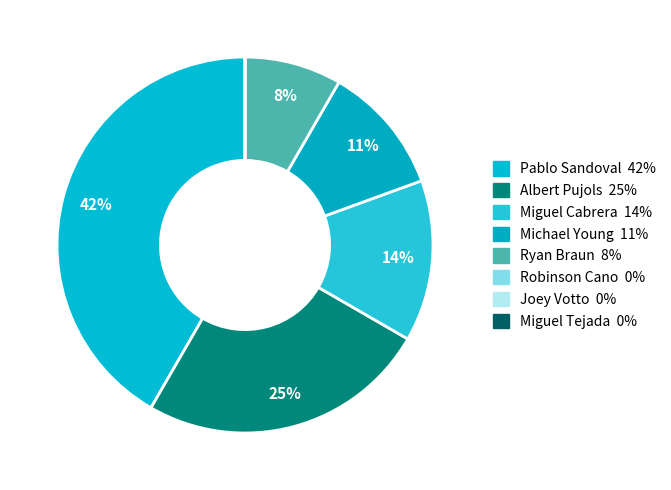

Which category has the smallest portion of the pie?

Joey Votto